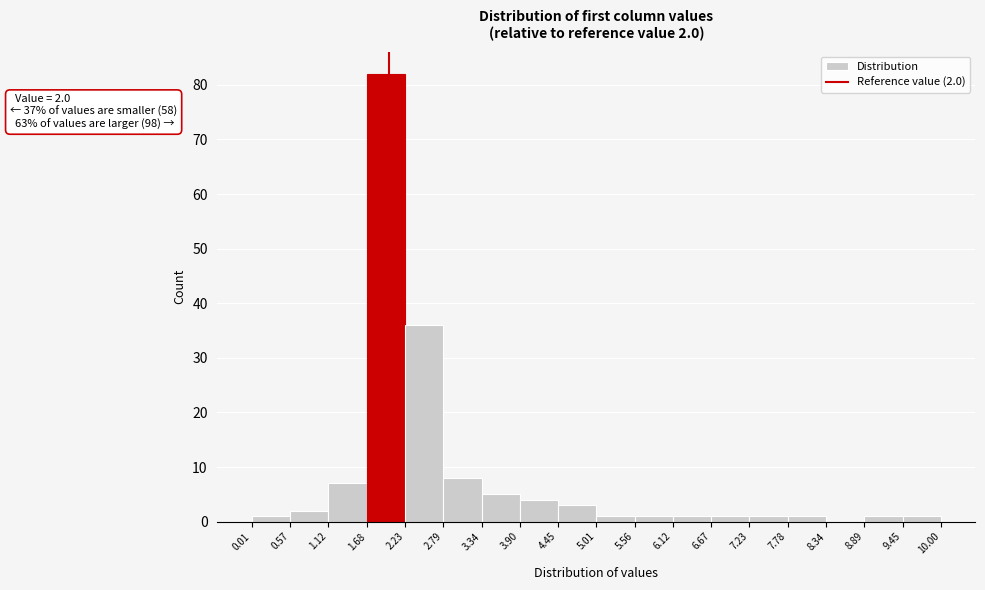

Which range on the x-axis has the tallest bar?

1.68 to 2.23